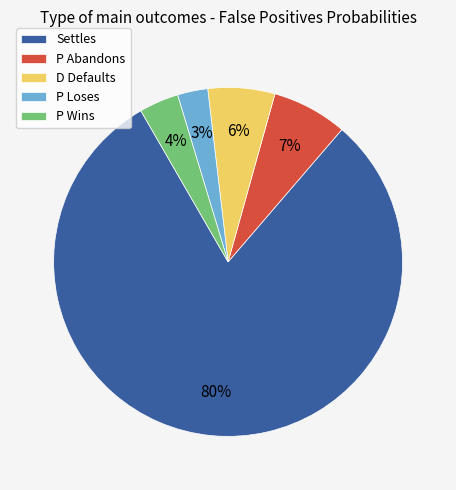

True or false: D Defaults accounts for 1% of the total.

False